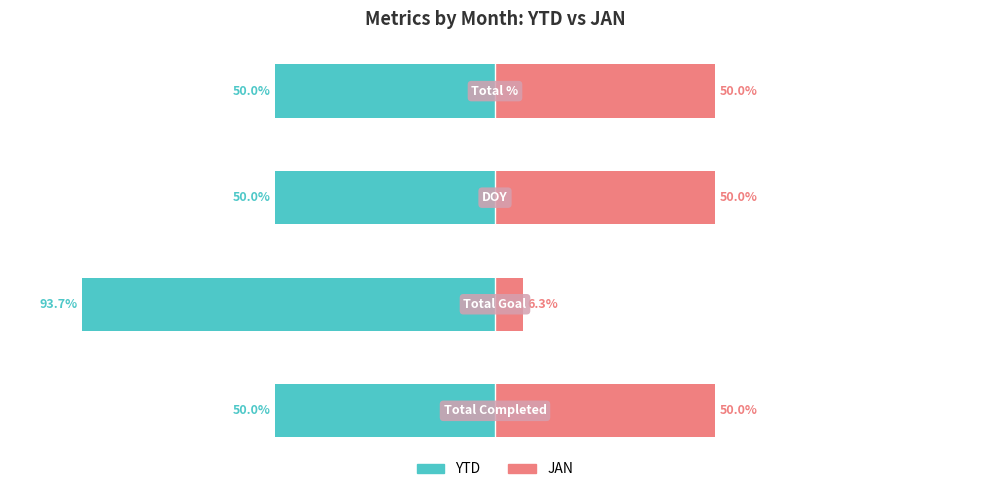

Reading left to right, list all the values displayed in this chart.

YTD: 0=-50.0	1=-93.7	2=-50.0	3=-50.0
JAN: 0=50.0	1=6.3	2=50.0	3=50.0